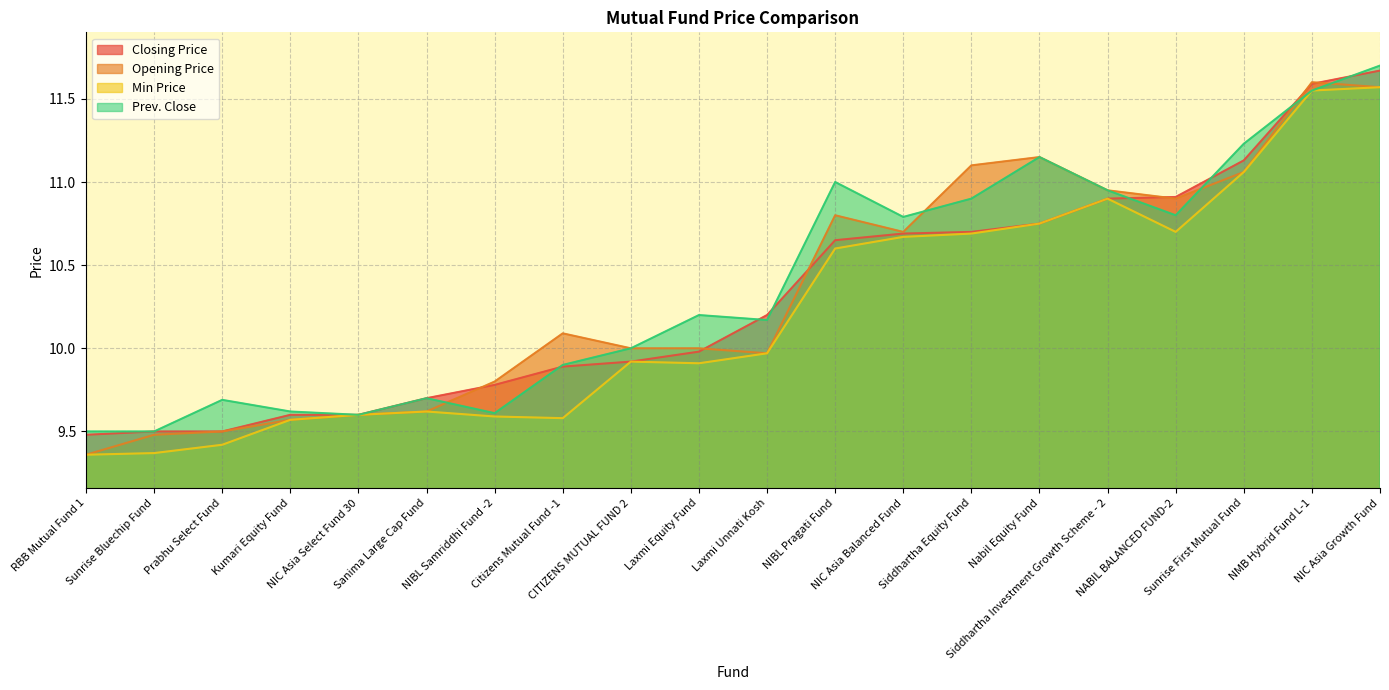

What is the difference between the Closing Price values at Sanima Large Cap Fund and NIC Asia Growth Fund?

2.0